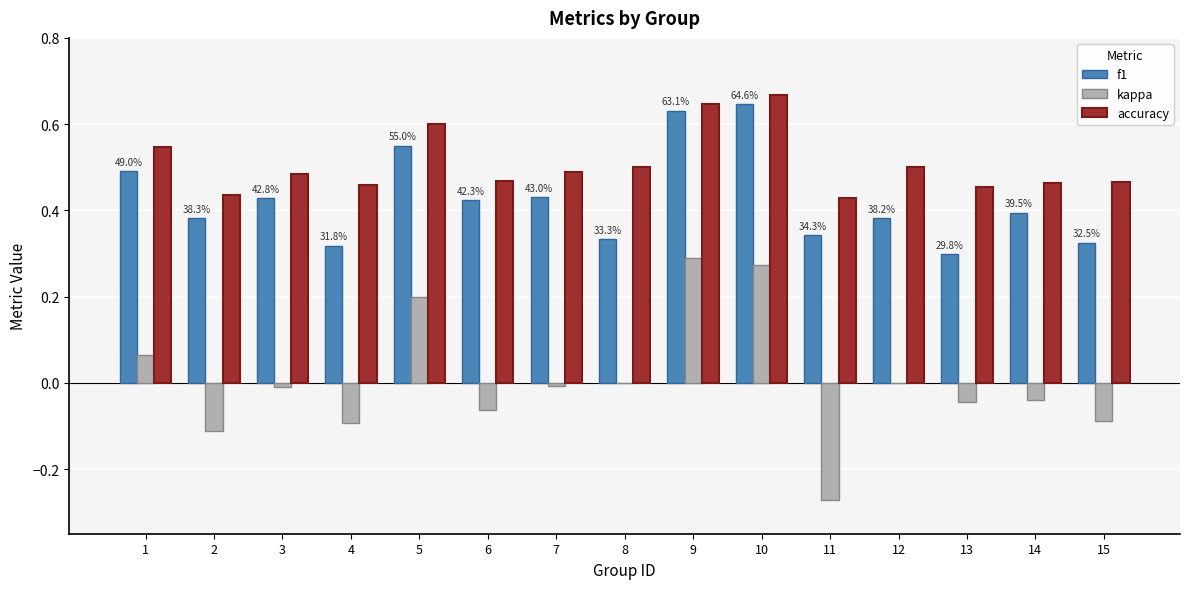

Which label corresponds to the largest value in the chart?

10